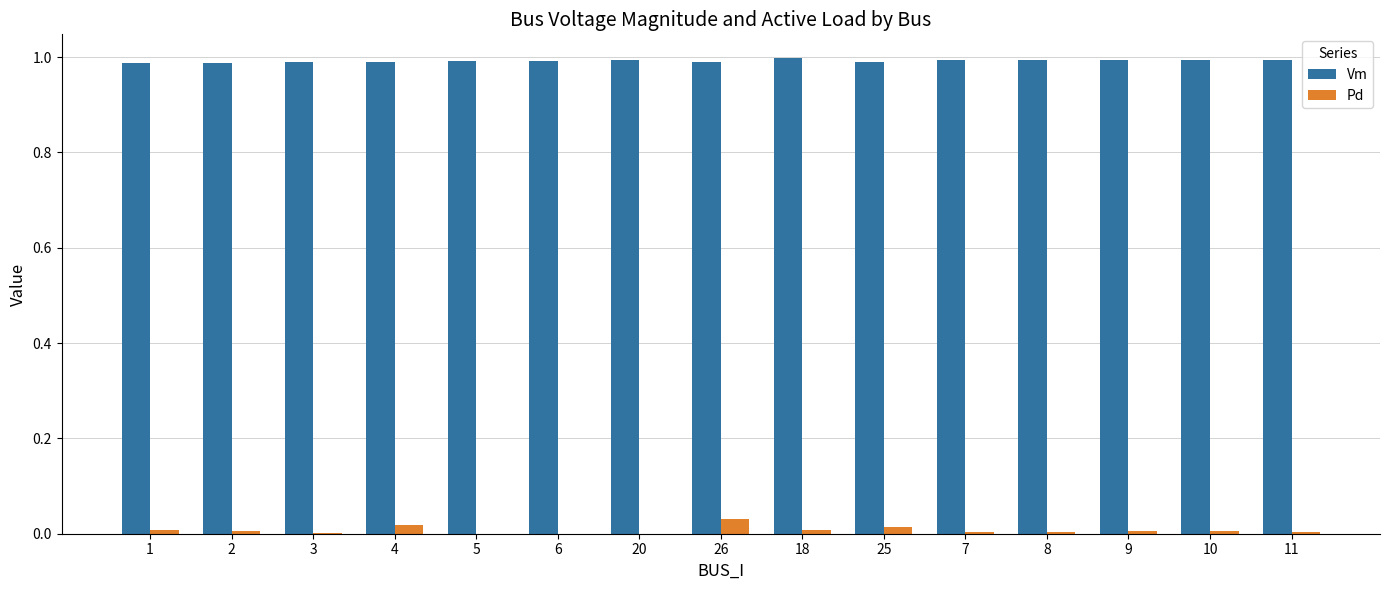

What is the sum of all Vm values?

14.9